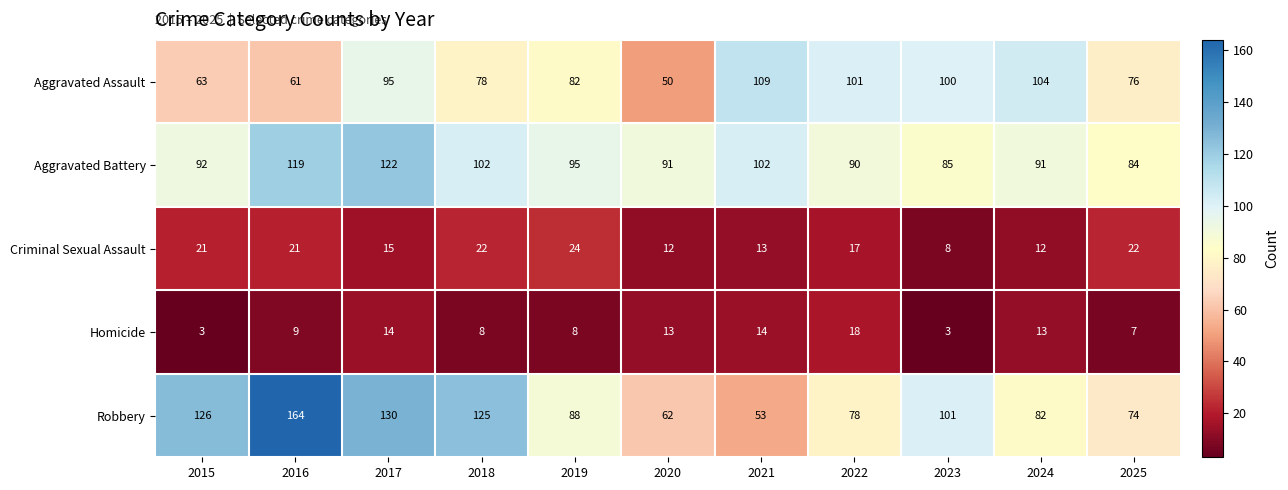

What is the sum of the Robbery values at 2021 and 2024?

135